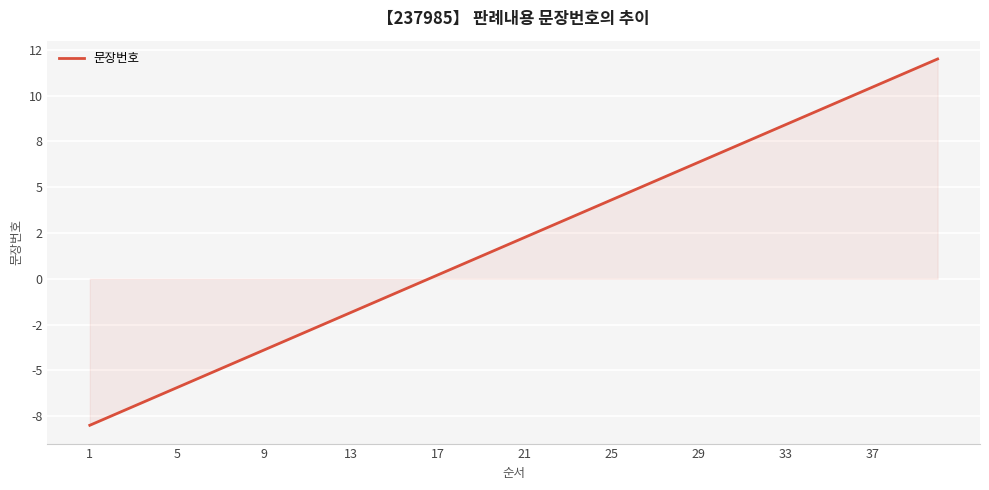

Is this an area chart (filled region under the line)?

Yes